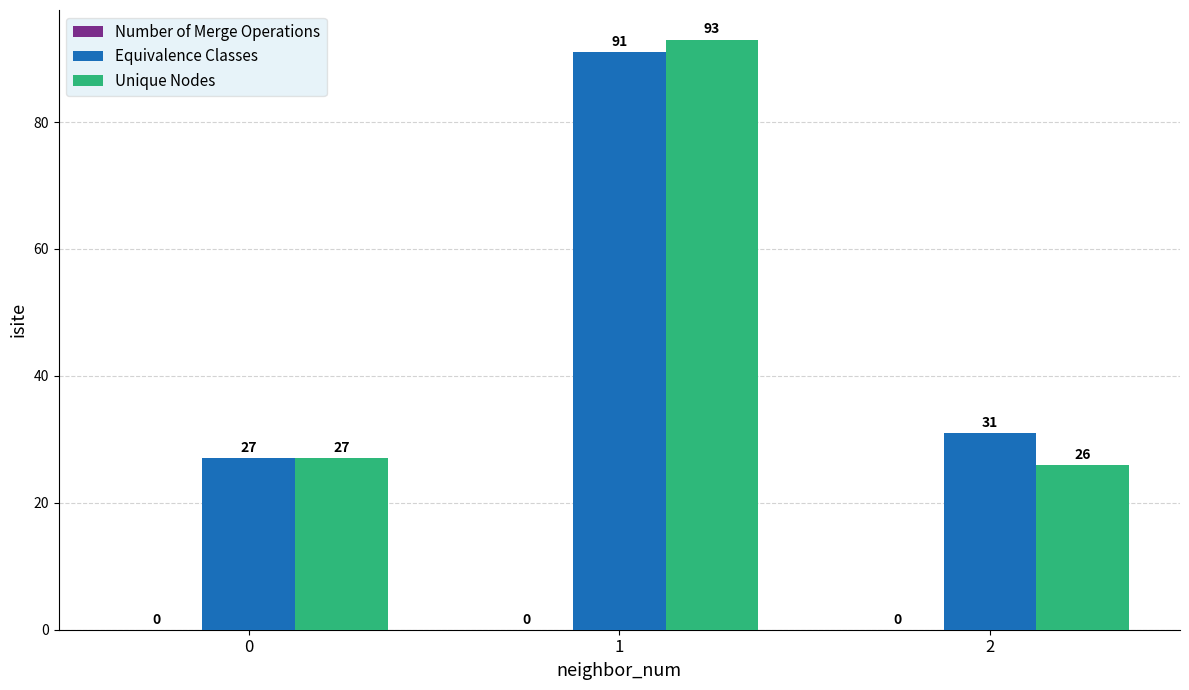

What is the greatest value displayed?

93